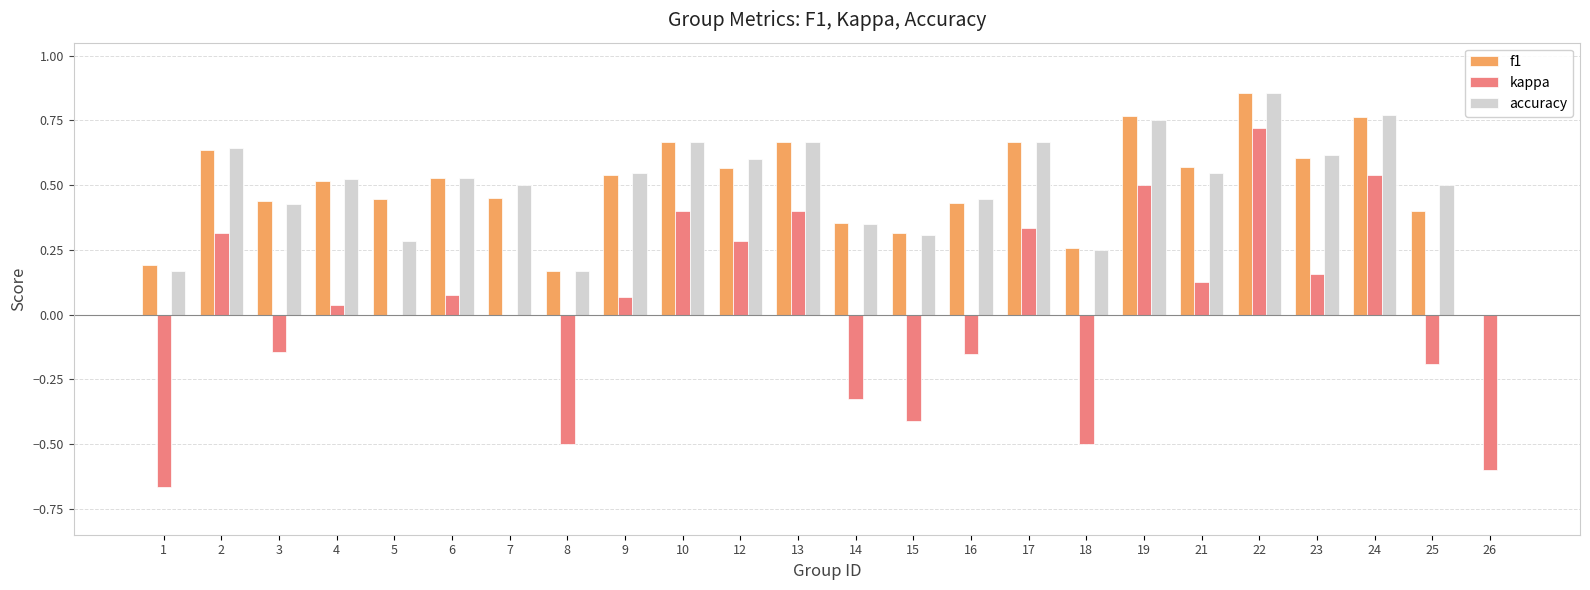

At which category is the sum across all series the highest?

22